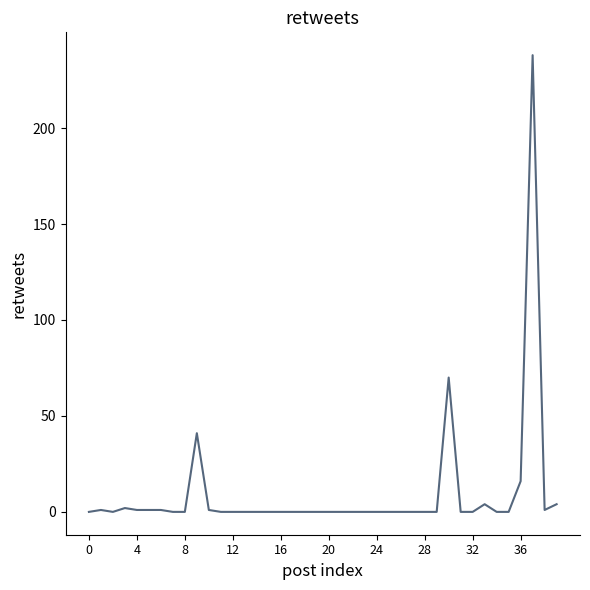

What is the difference between the maximum and minimum values?

238